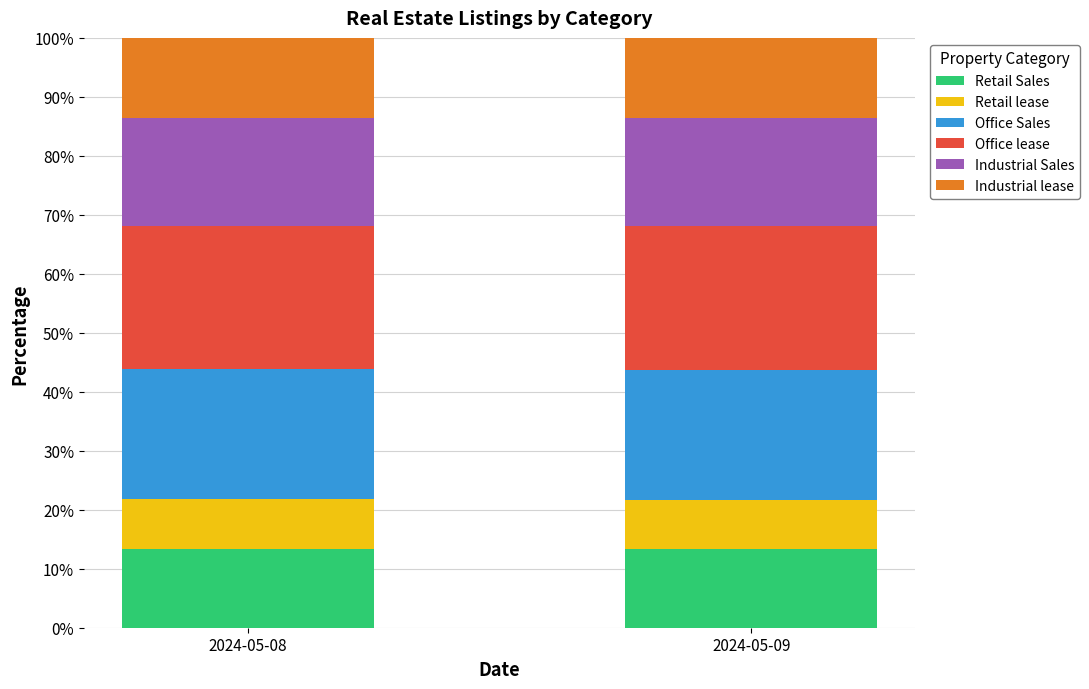

What is the total value across all series at 2024-05-08?

100.0